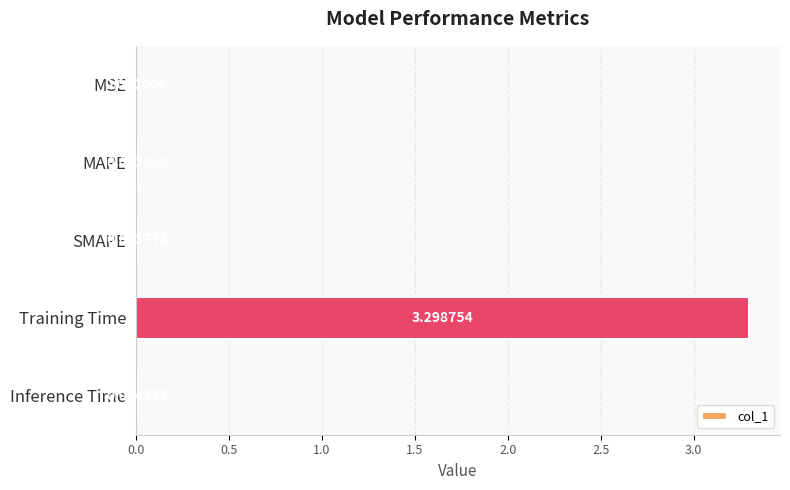

What is the change in value from MAPE to Training Time?

+3.3